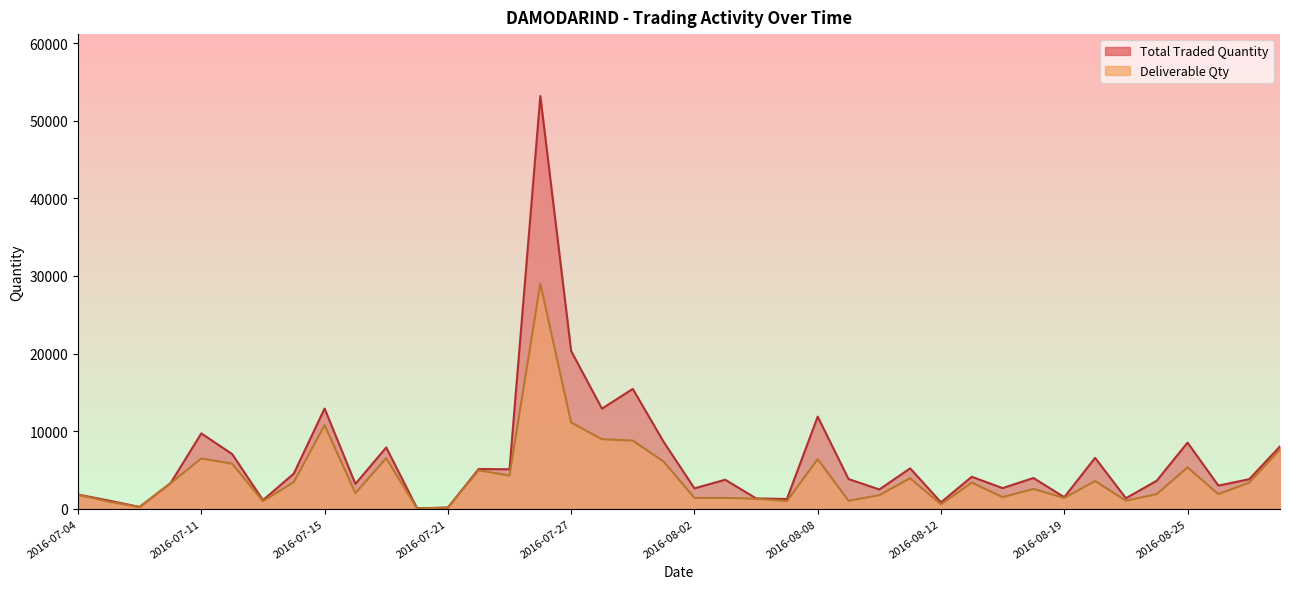

True or false: Total Traded Quantity has a value of 1193 at 2016-08-12.

False